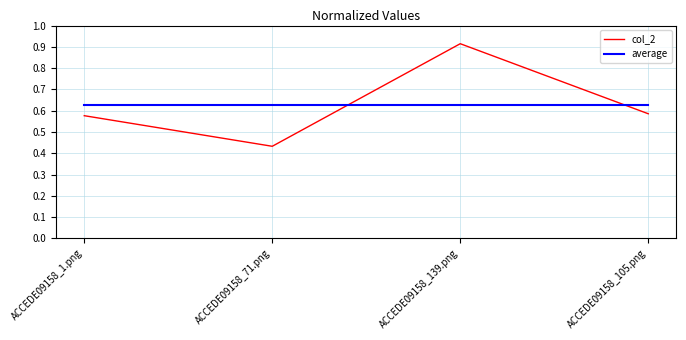

What is the difference between the maximum and minimum values in the col_2 series?

0.5